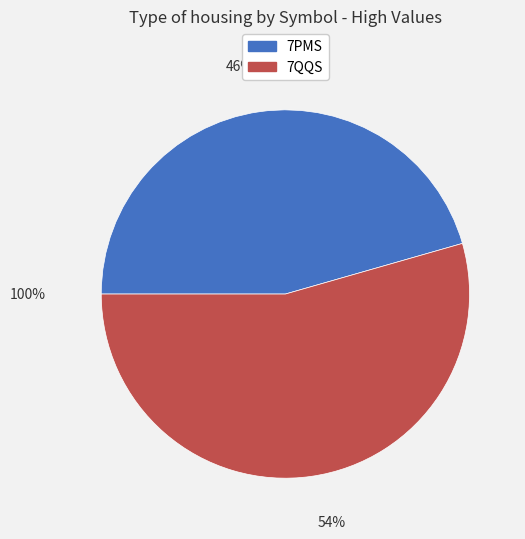

What is the ratio of the value at 7QQS to the value at 7PMS?

1.2